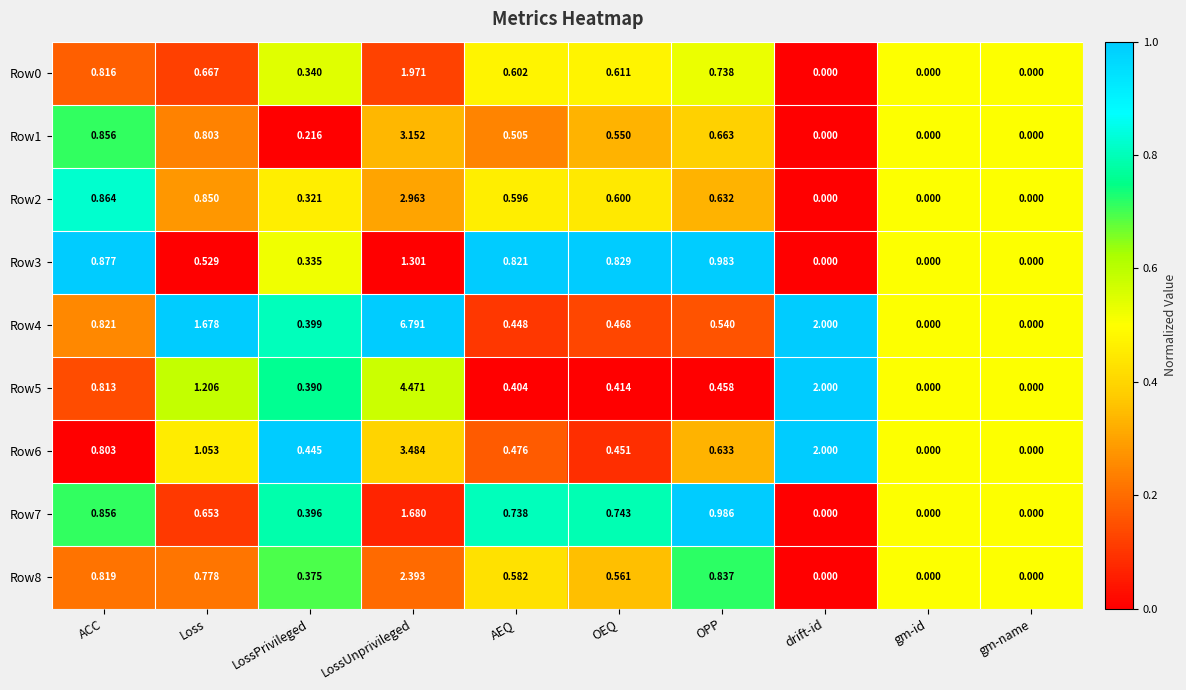

At which label is Row2 closest to 1?

ACC